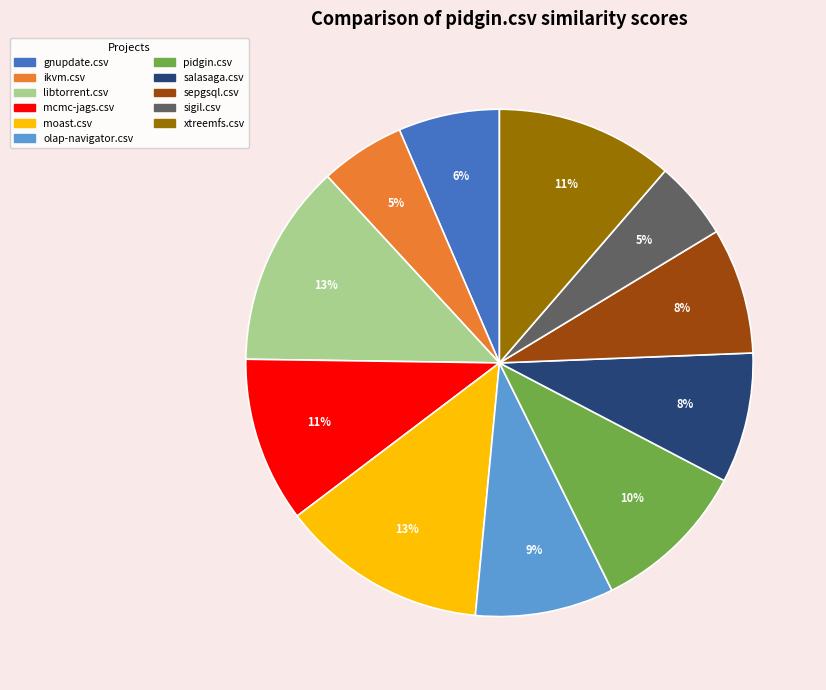

To the nearest percent, what is the difference between the largest and smallest slice percentages?

8%